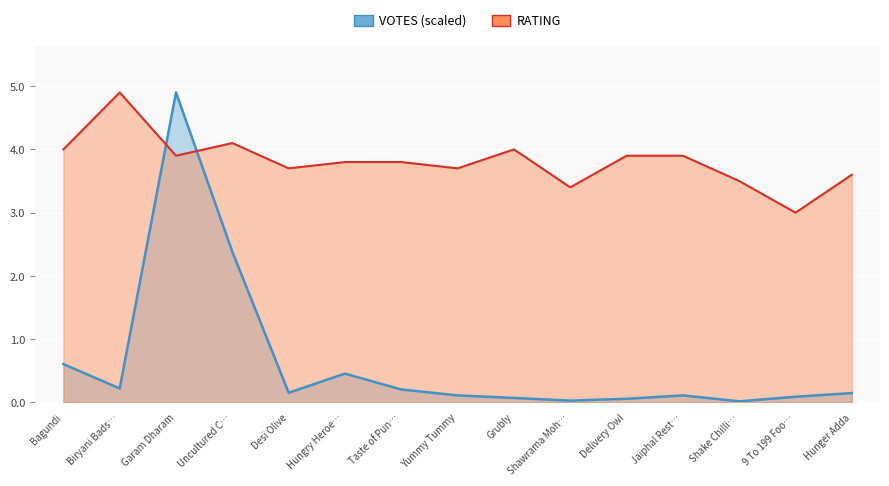

What is the maximum value for RATING?

4.9